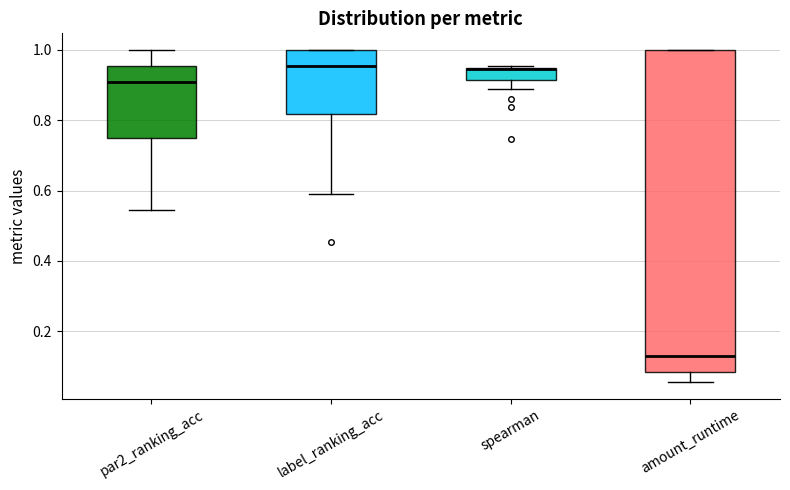

Reading left to right, read every box against the y-axis: the position of its median line, the range the box covers, and the ends of its whiskers. The values are not printed on the chart, so give them approximately, as read against the axis.

par2_ranking_acc: median 0.90, box 0.76 to 0.96, whiskers 0.54 to 1.00
label_ranking_acc: median 0.96, box 0.82 to 1.00, whiskers 0.60 to 1.00
spearman: median 0.94 (drawn on the box's upper edge), box 0.92 to 0.94, whiskers 0.88 to 0.96
amount_runtime: median 0.12, box 0.08 to 1.00, whiskers 0.06 to 1.00